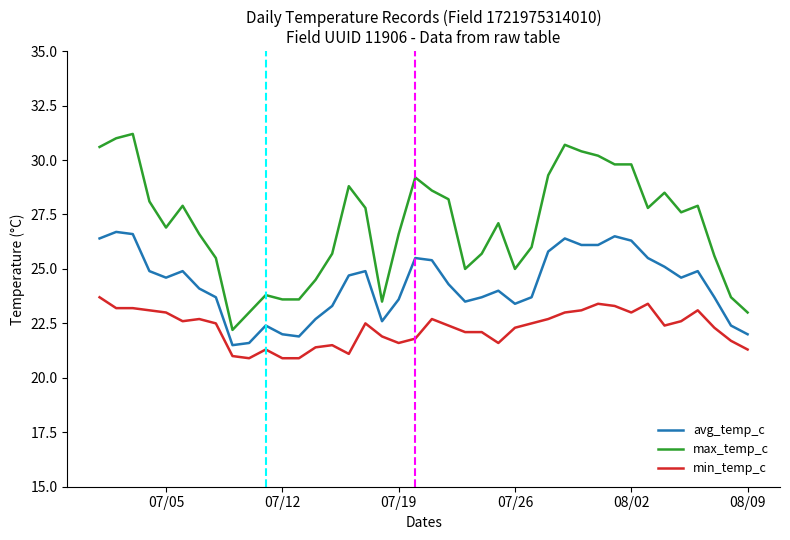

What is the difference between the maximum and second lowest values in the min_temp_c series?

2.8